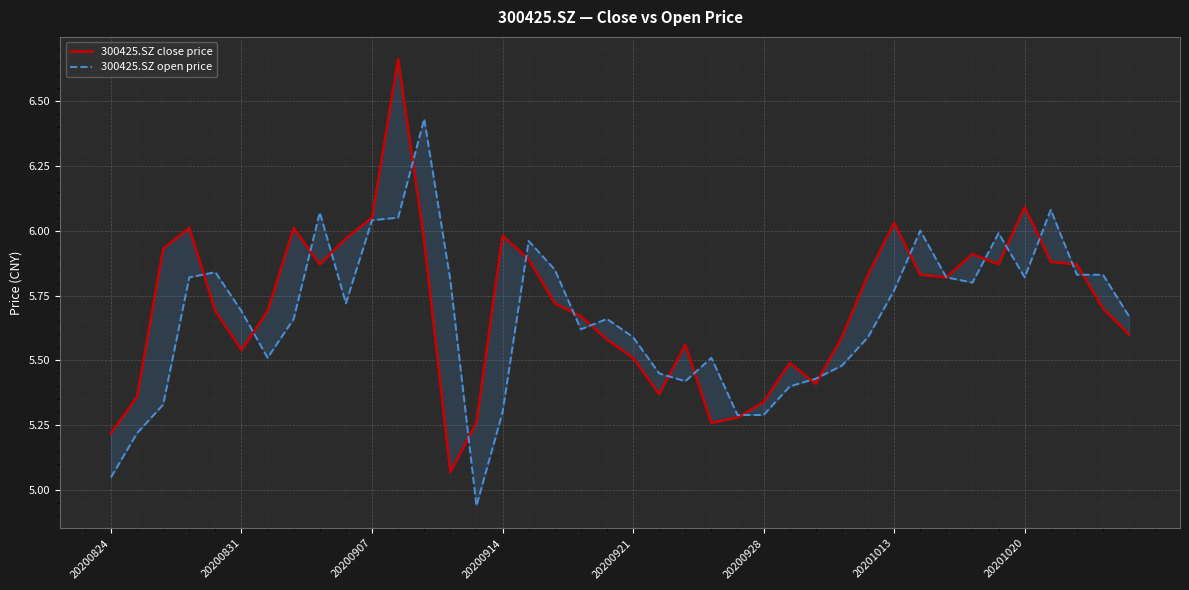

How many times do 300425.SZ open price and 300425.SZ close price cross each other?

20